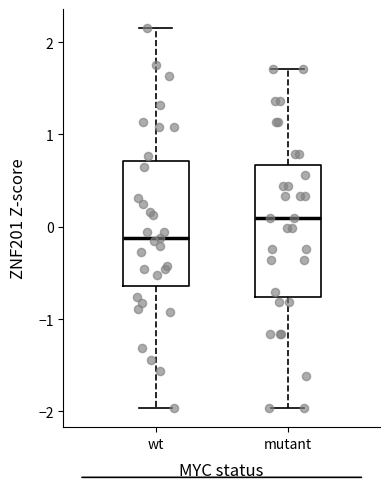

Where does the lower whisker of the box for wt end on the y-axis? The values are not printed on the chart, so give them approximately, as read against the axis.

-2.0